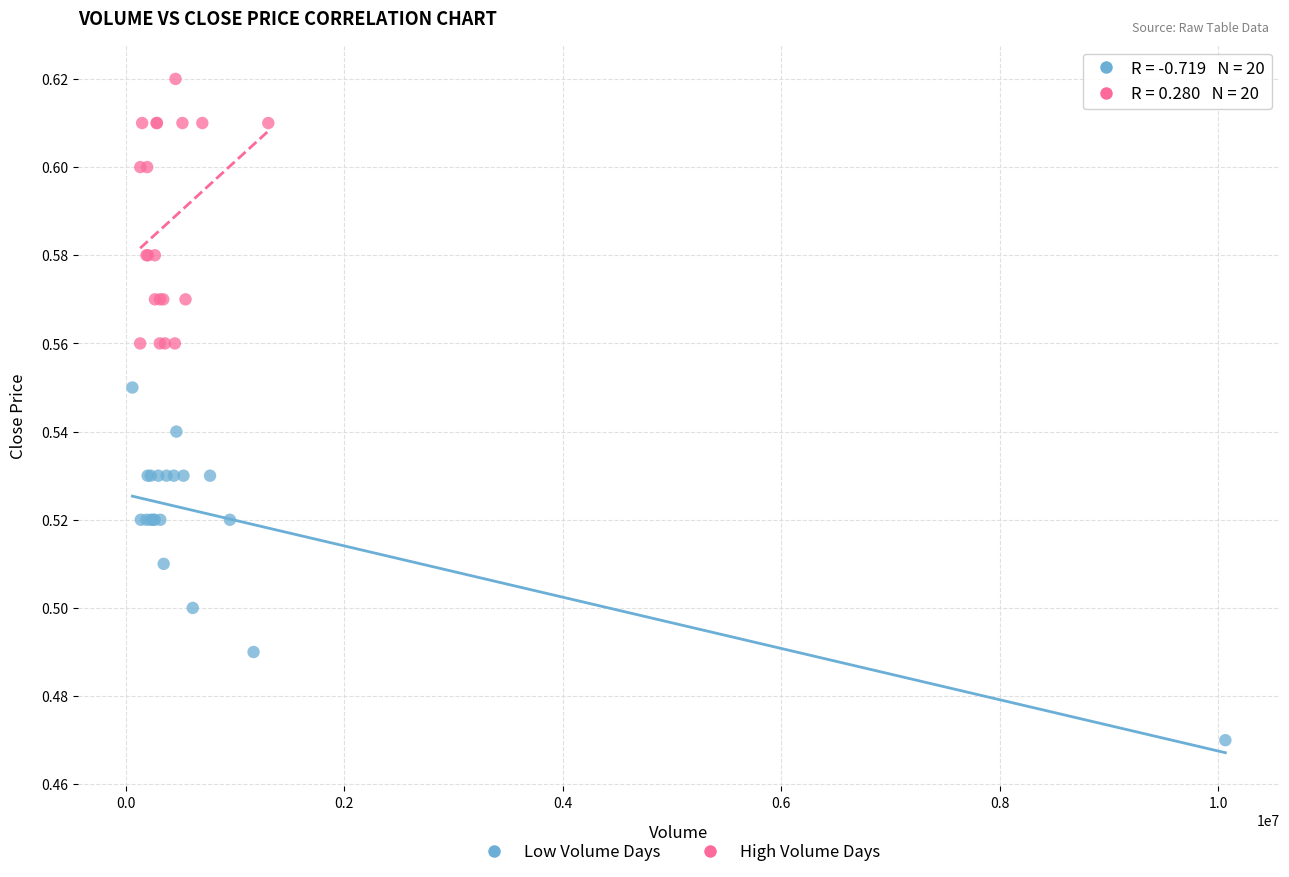

Which series reaches the maximum Y coordinate?

High Volume Days